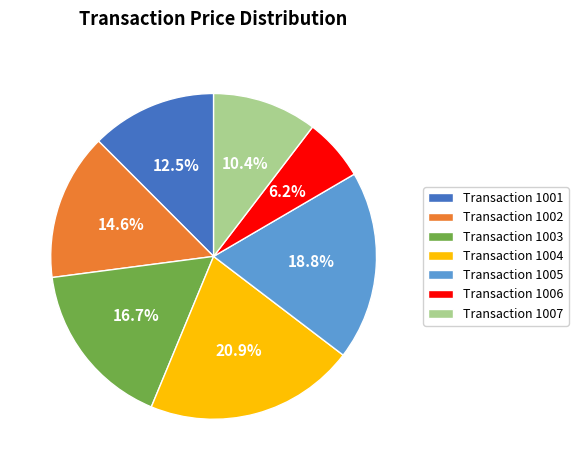

What is the ratio of the value at Transaction 1001 to the value at Transaction 1005?

0.7